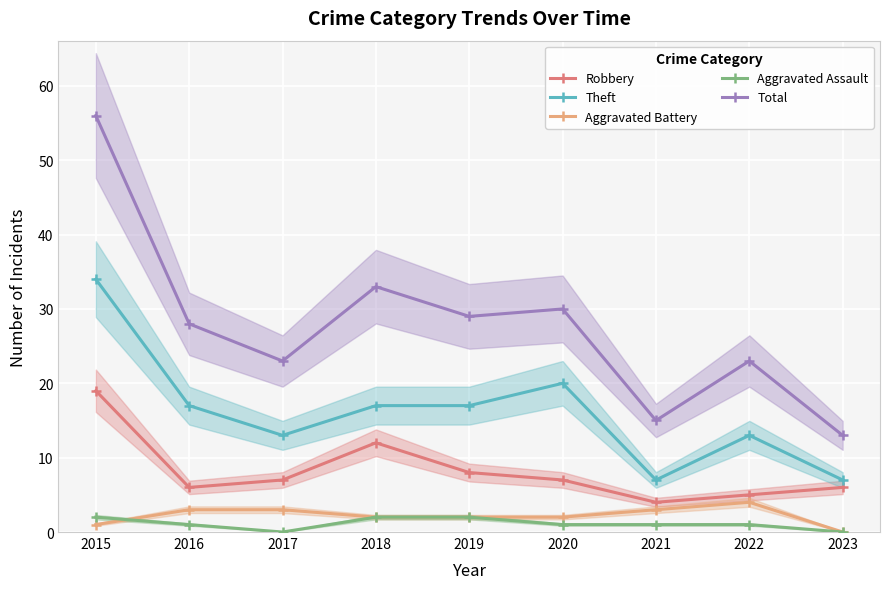

Count the Aggravated Battery values in the range 2 to 3.

6